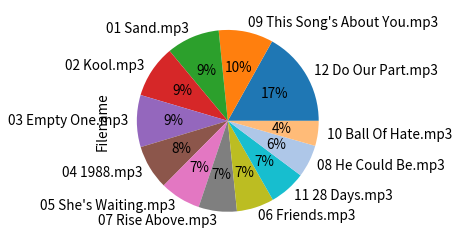

Is it true that 11 28 Days.mp3 is 15% of the pie?

False